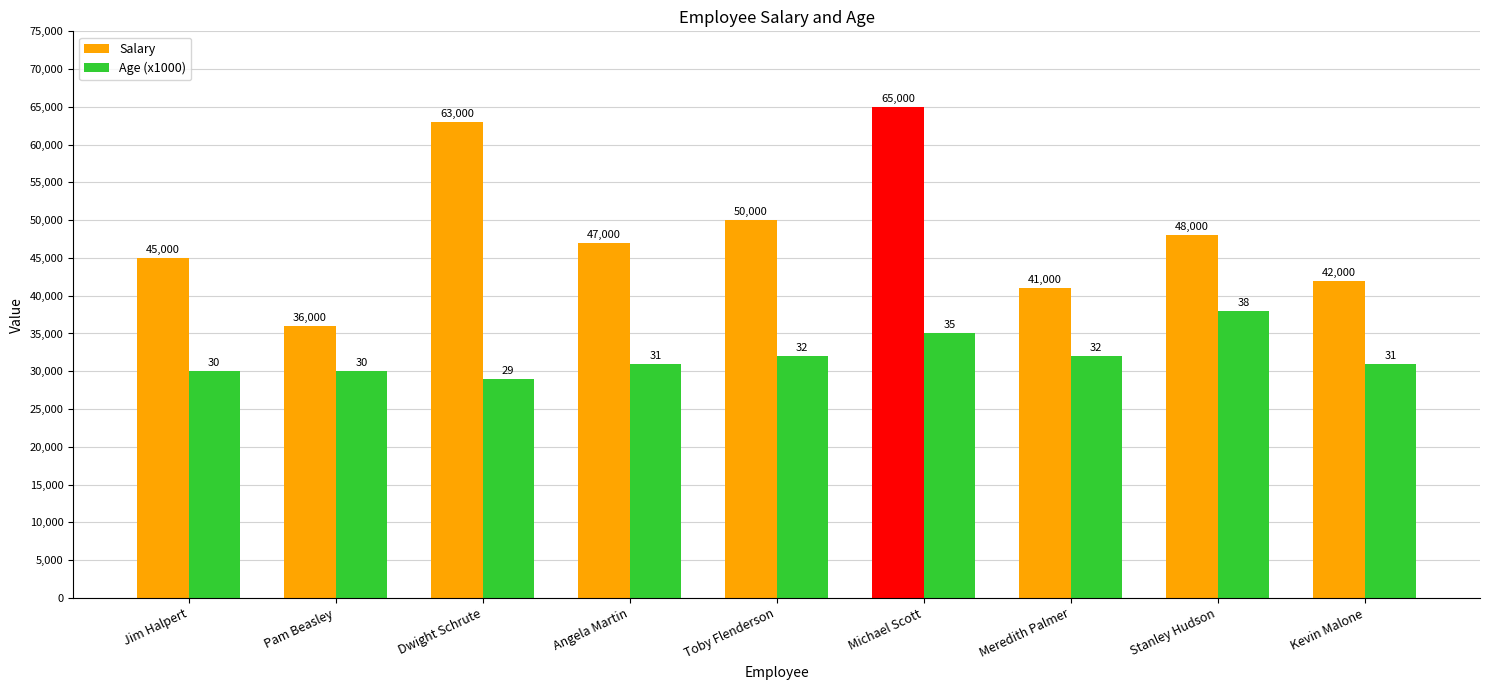

Where does the Salary series first go above 47000?

Dwight Schrute